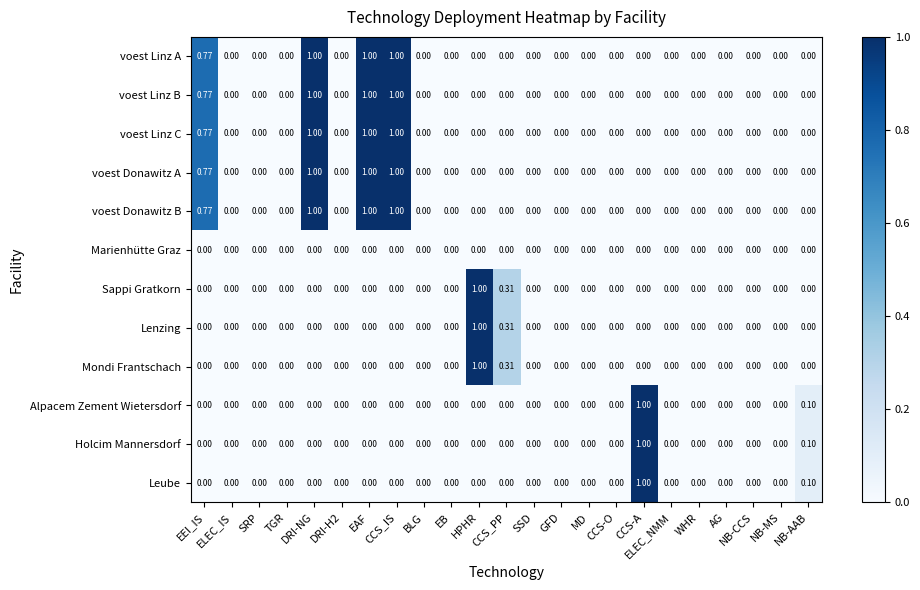

Which category has the highest value in the Leube series?

CCS-A